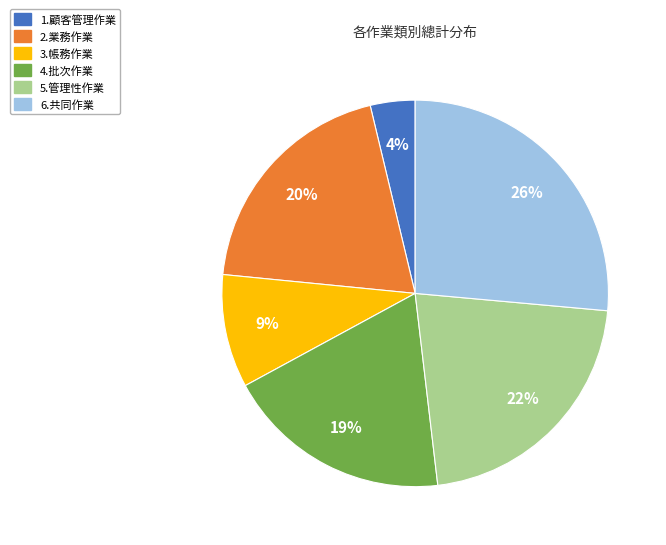

Count the number of slices in the pie.

6